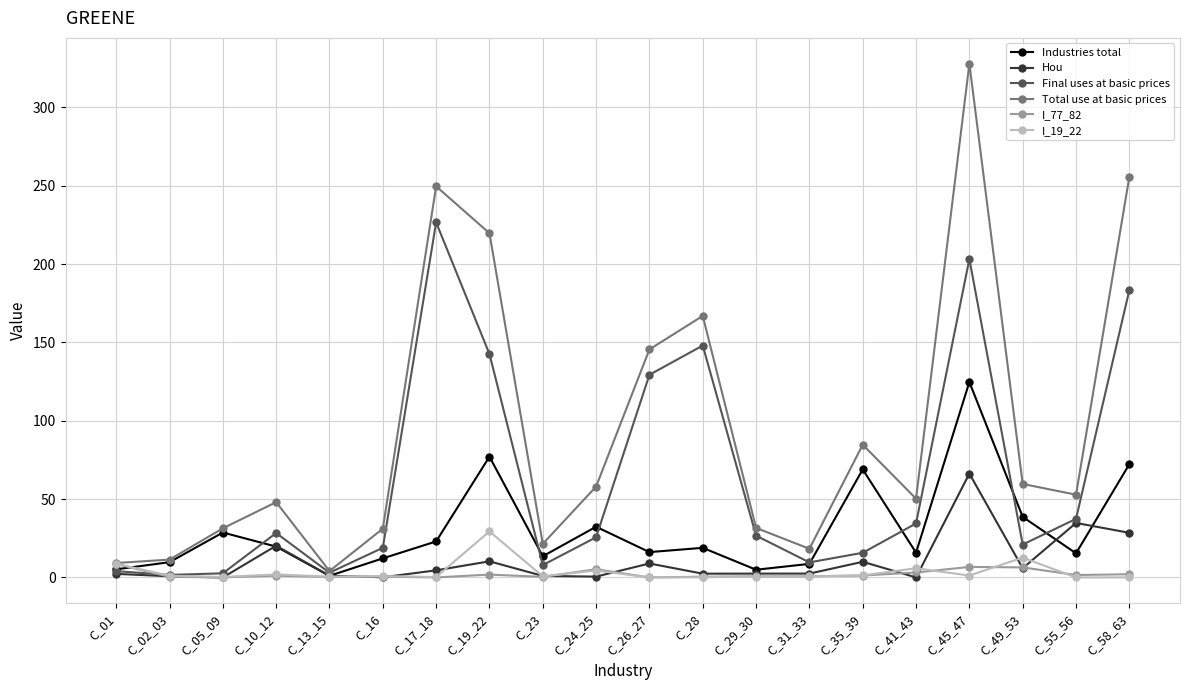

Where does the Hou series first go above 2?

C_01